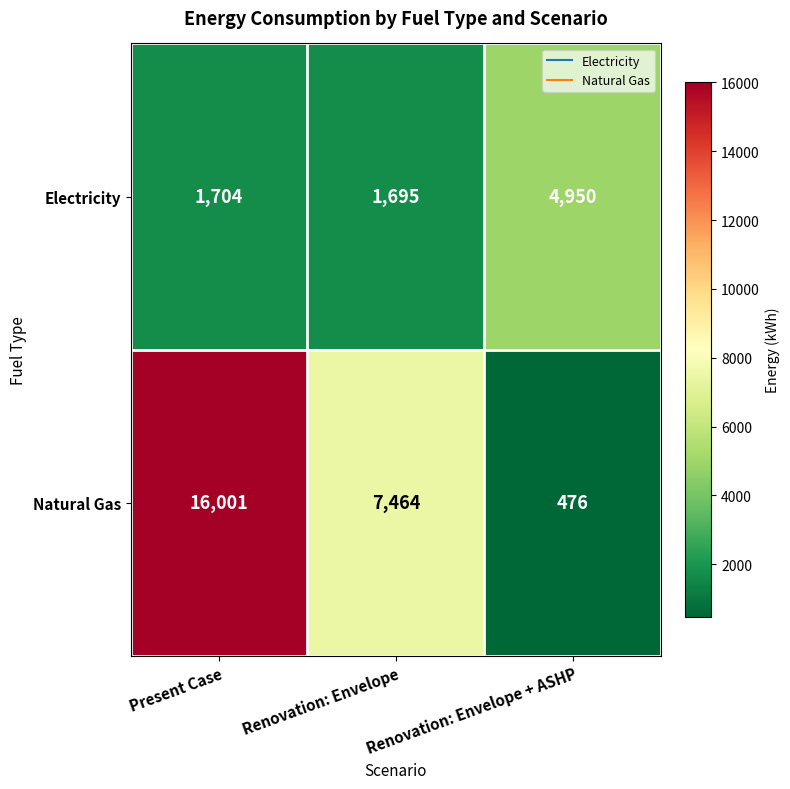

Which series has the widest spread of values?

Natural Gas